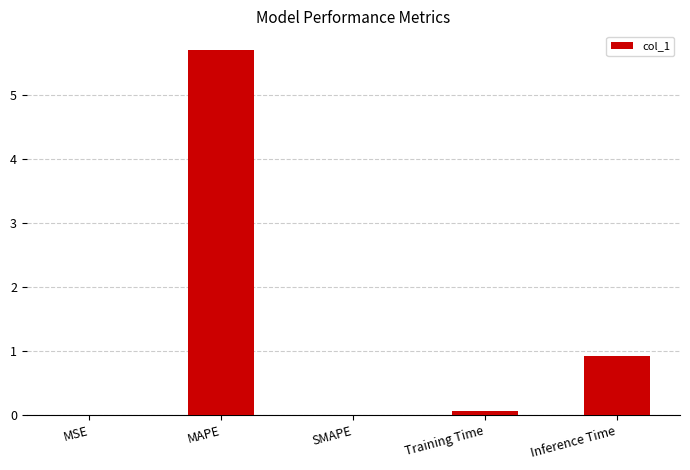

What is the maximum value shown in the chart?

5.7